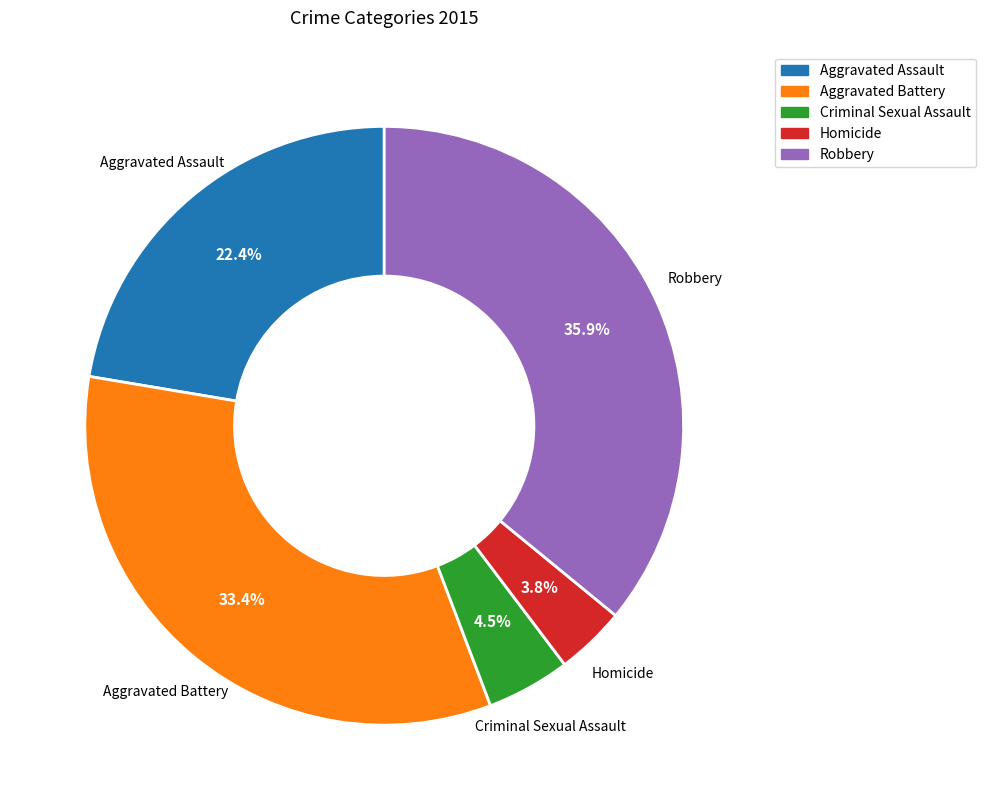

What percentage do Aggravated Battery and Criminal Sexual Assault together represent?

37.9%